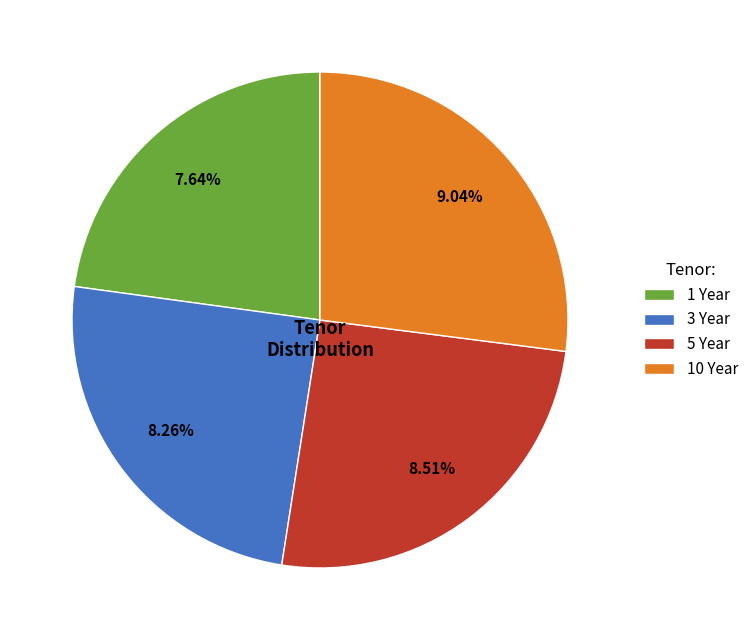

Rank the categories by value from lowest to highest.

1 Year, 3 Year, 5 Year, 10 Year